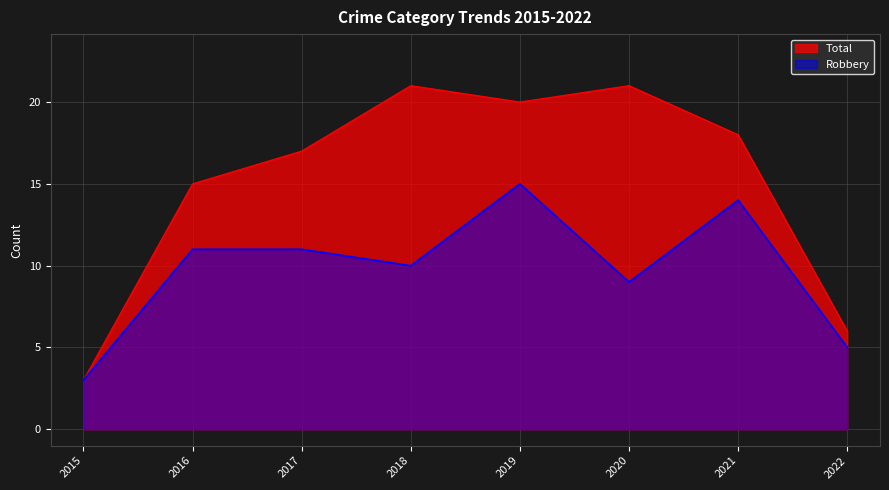

What is the greatest value displayed?

21